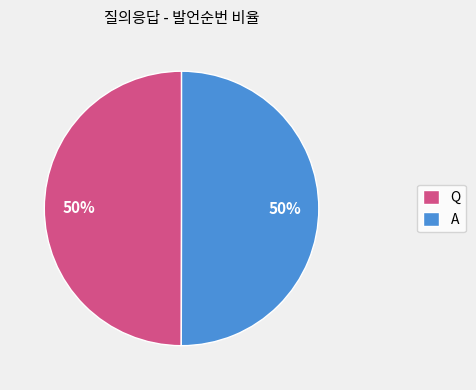

Count the number of slices in the pie.

2